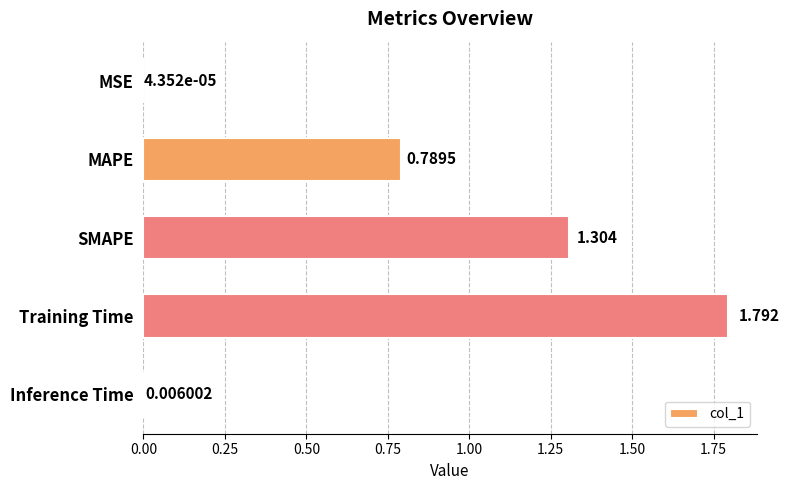

Where is the data nearest to the value 0?

MSE